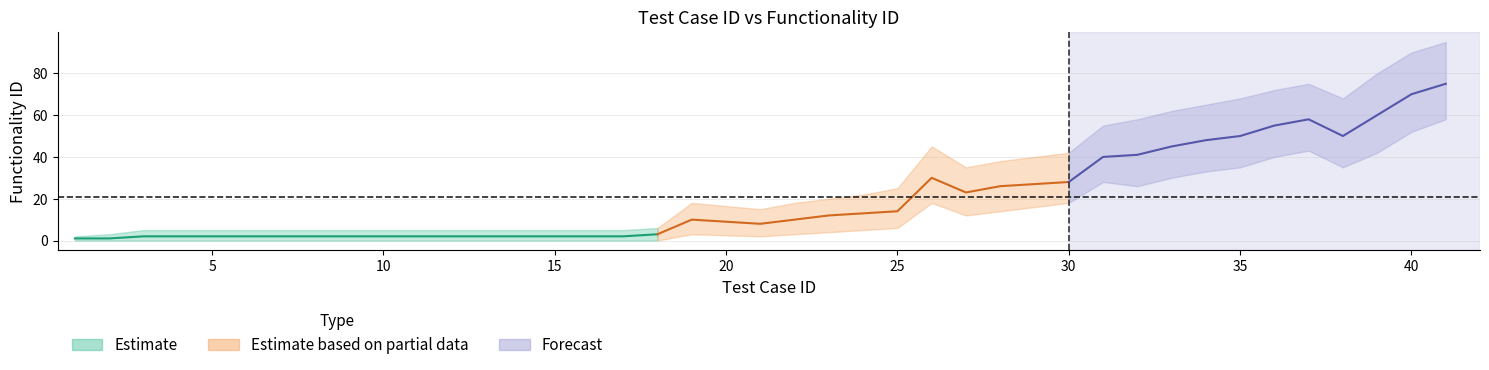

The Estimate_upper series shows 6 at 18. True or false?

True